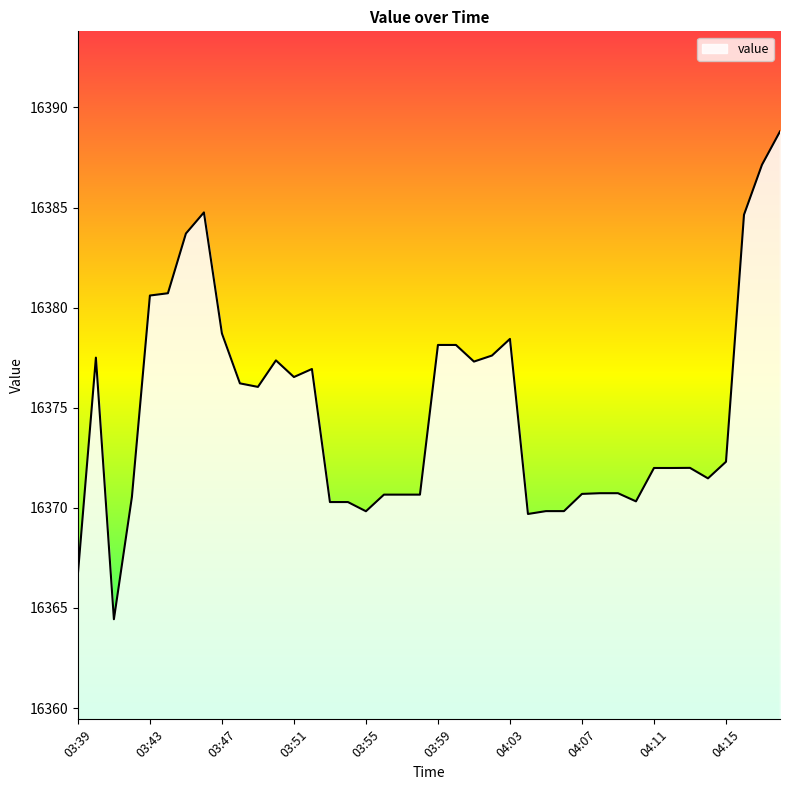

What is the greatest value displayed?

16388.8